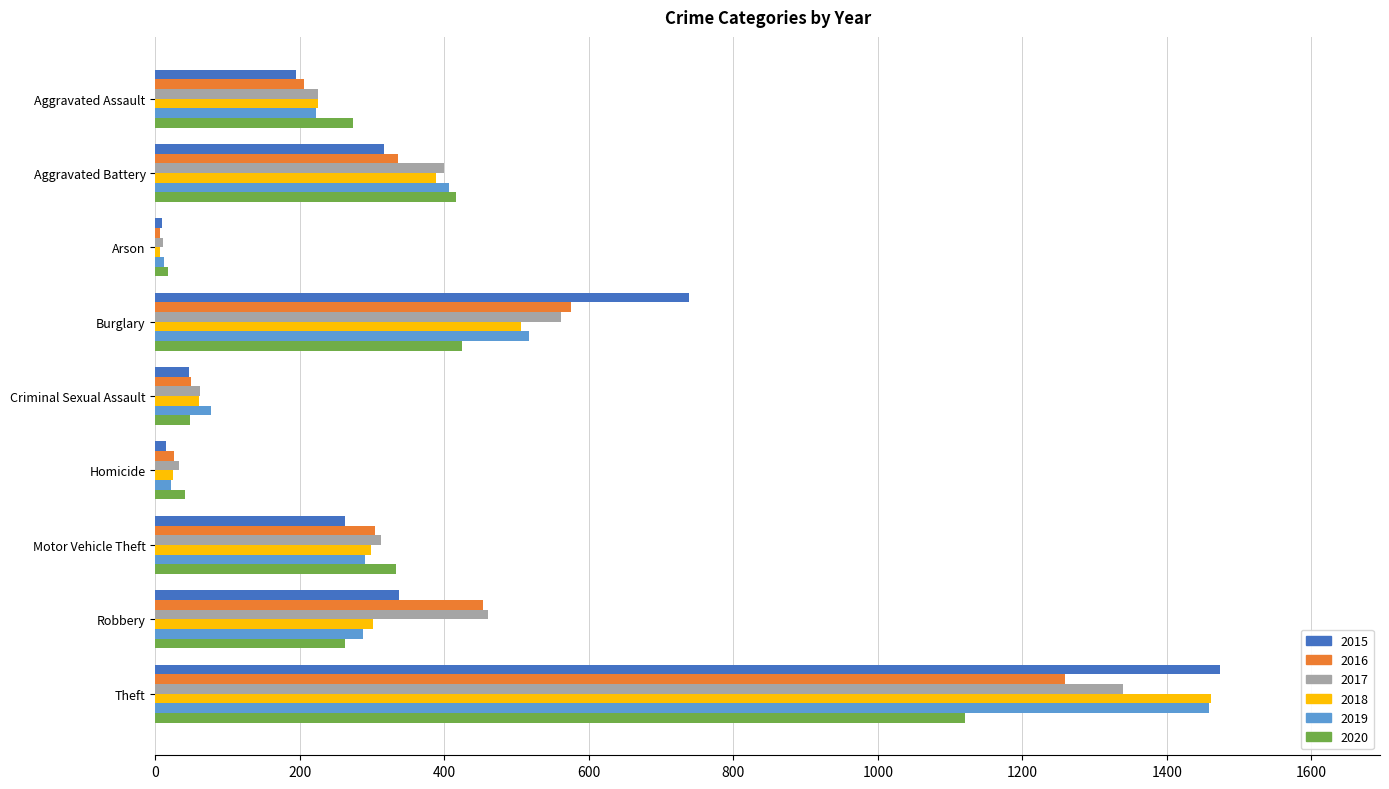

Where is 2016 nearest to the value 633?

Burglary